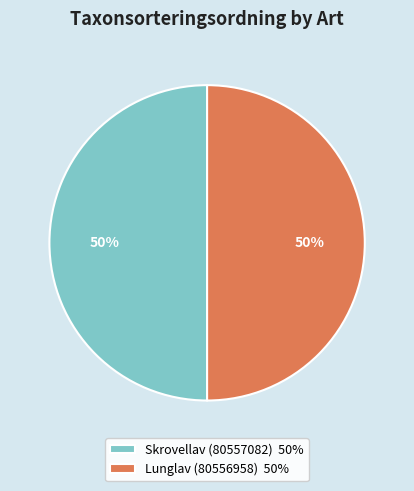

Is it true that Lunglav (80556958) is 50% of the pie?

True